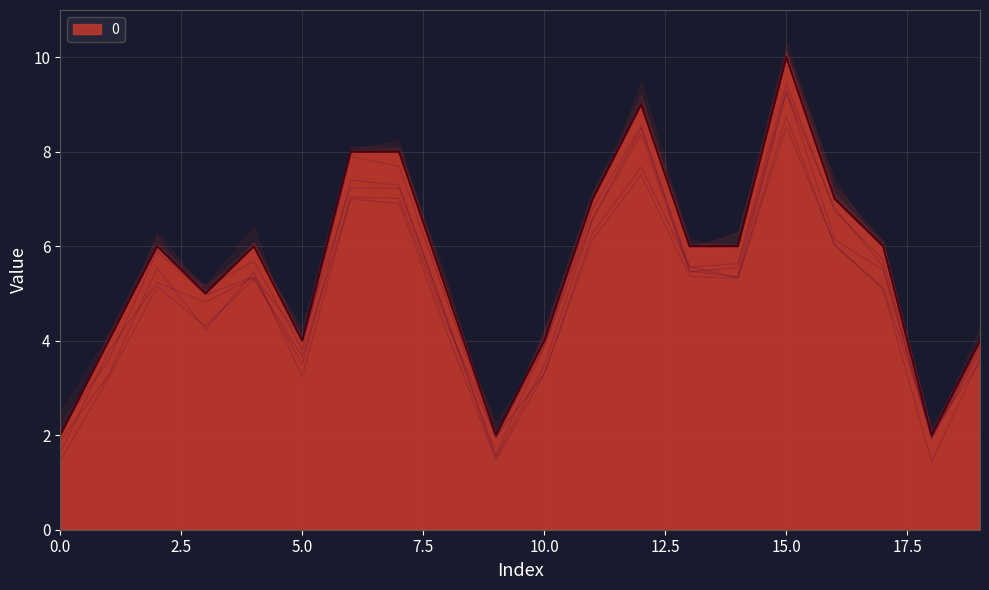

Approximately how many times larger is the value at 18 compared to 10?

0.5